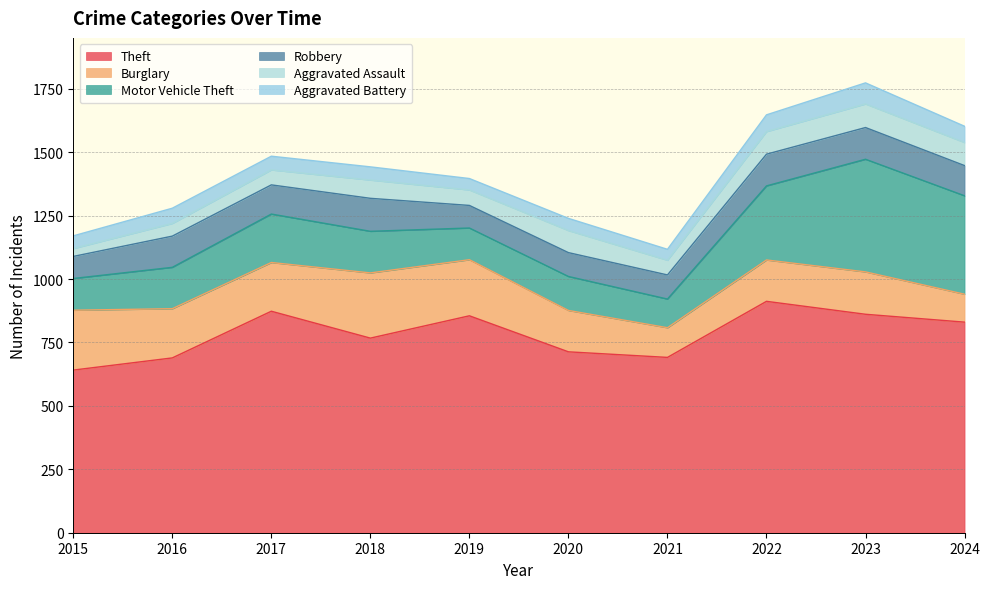

What is the value of the Aggravated Battery point at the 8th from the left?

66